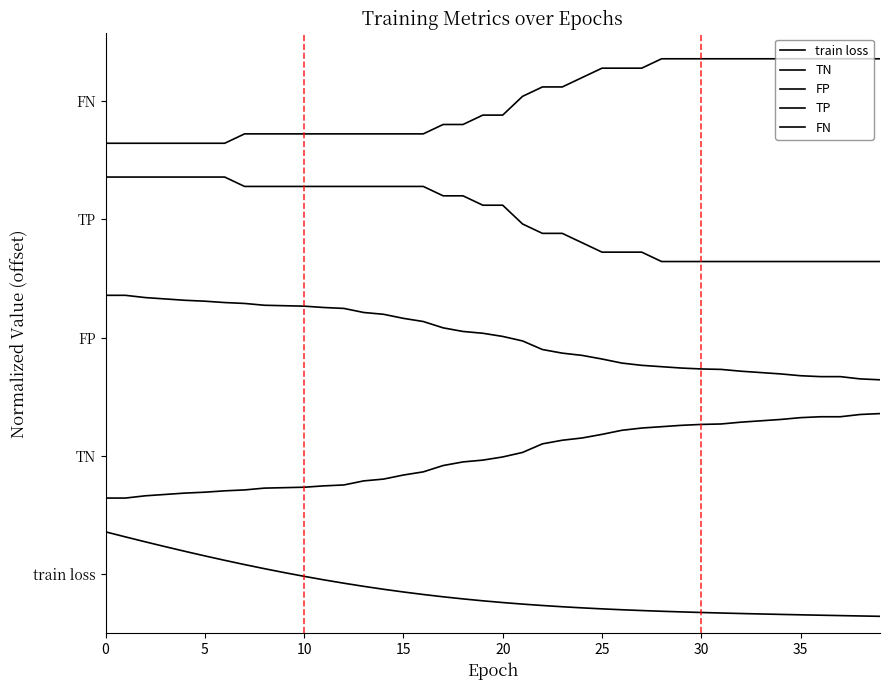

Does the chart have visible grid lines?

No